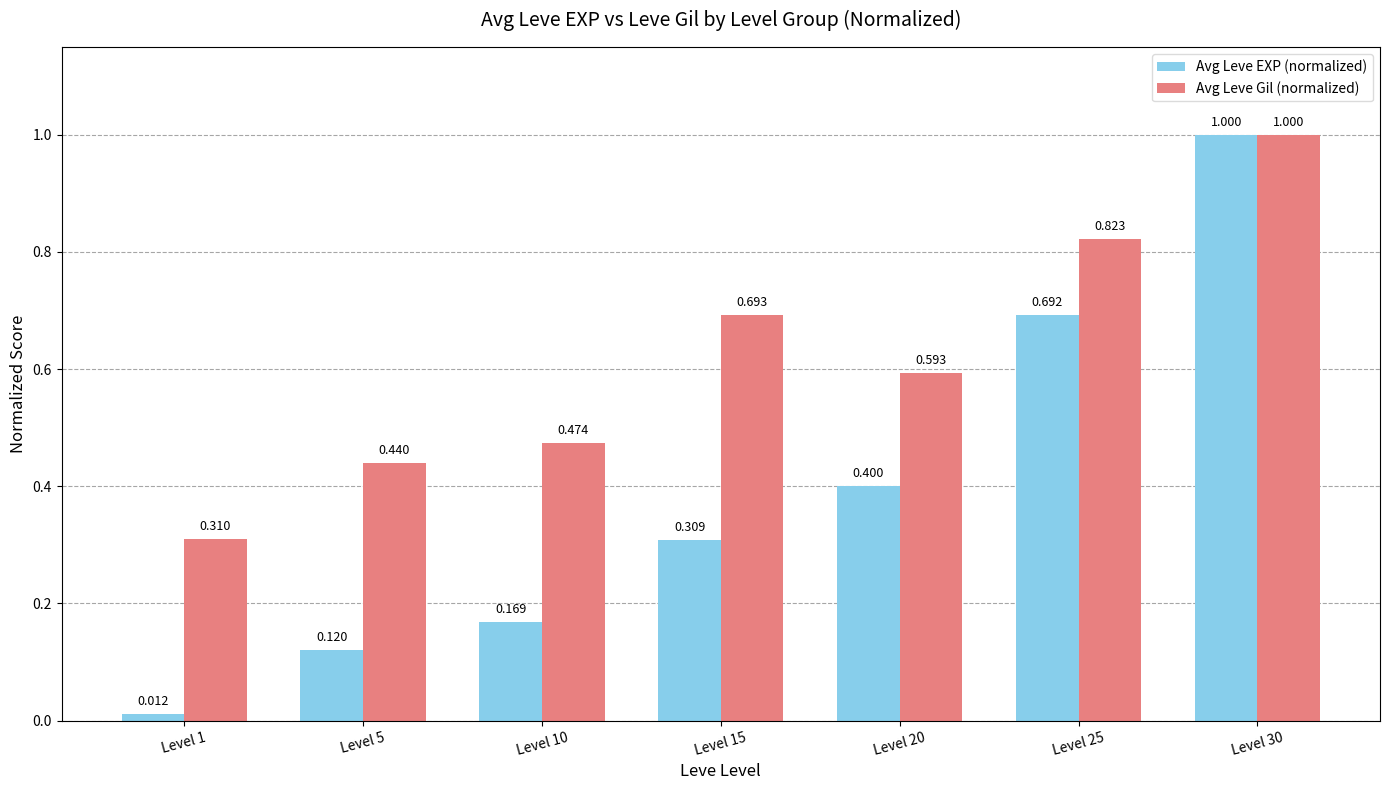

Rank the categories by Avg Leve Gil (normalized) value from lowest to highest.

Level 1, Level 5, Level 10, Level 20, Level 15, Level 25, Level 30